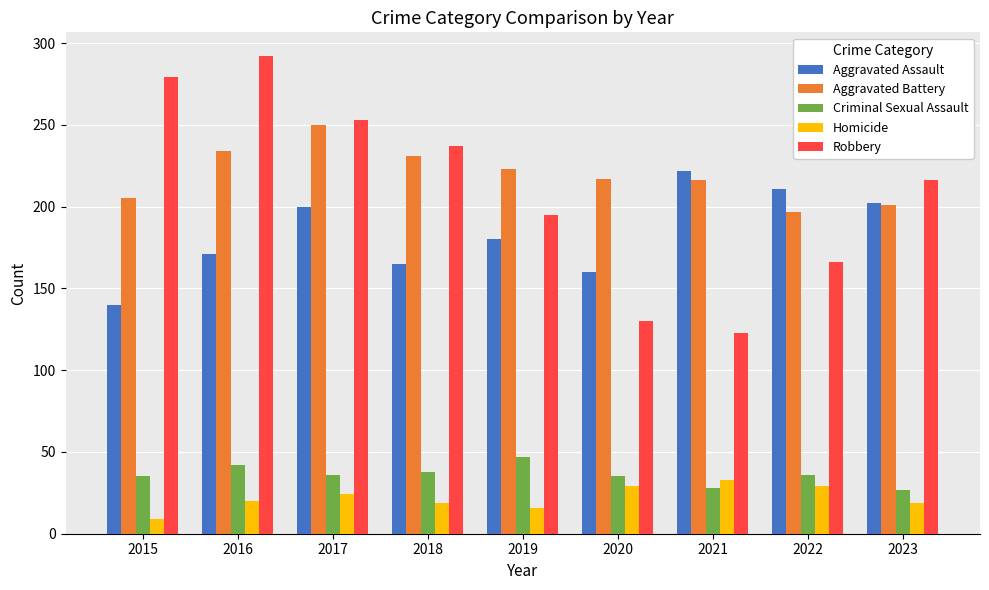

What value does the Homicide series have at 2022?

29